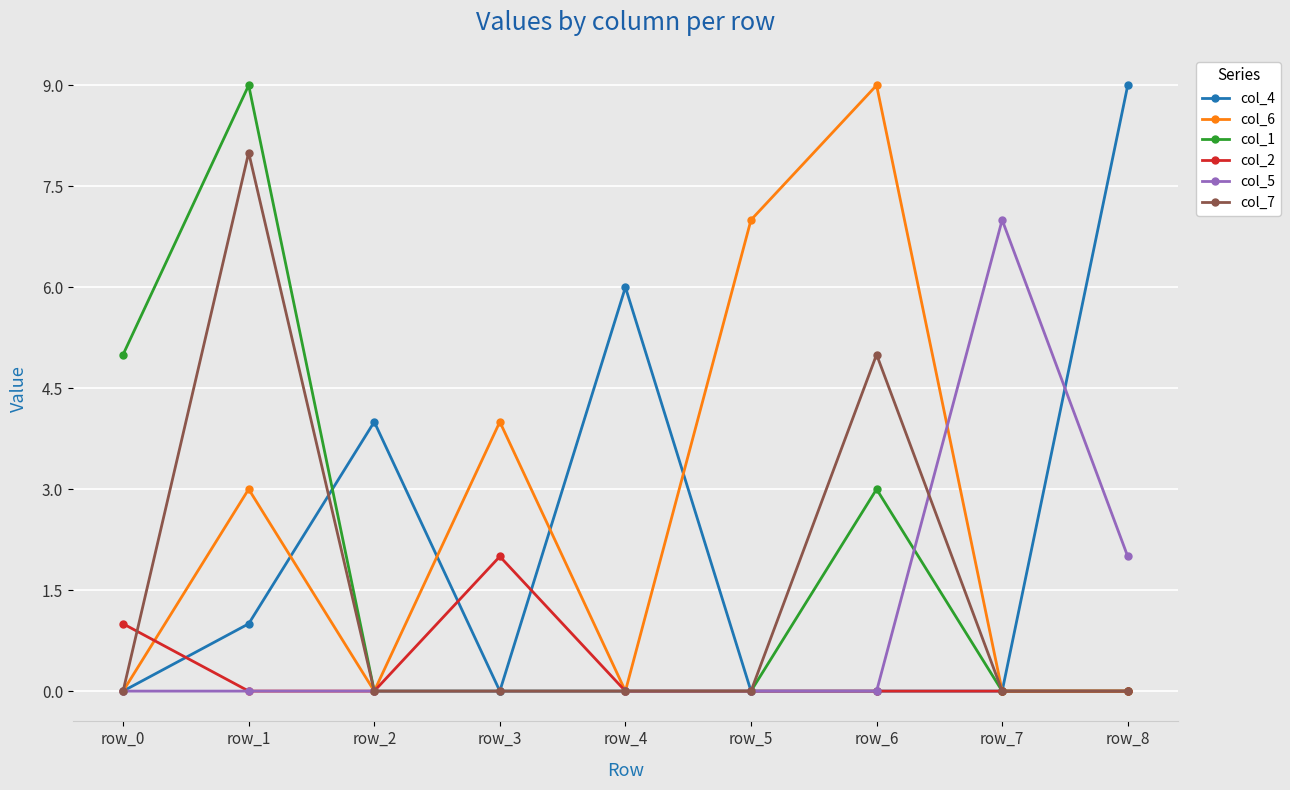

At which label does col_7 reach its peak?

row_1